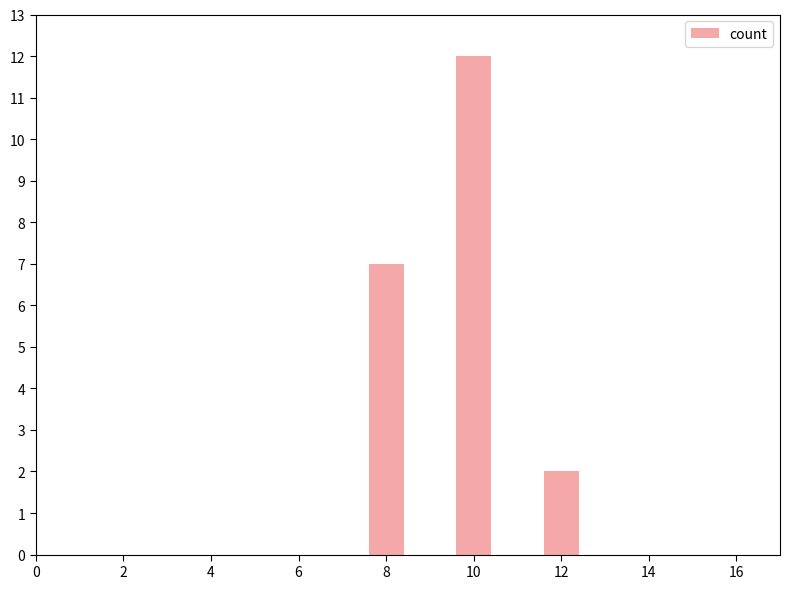

How many data points are less than 7?

1